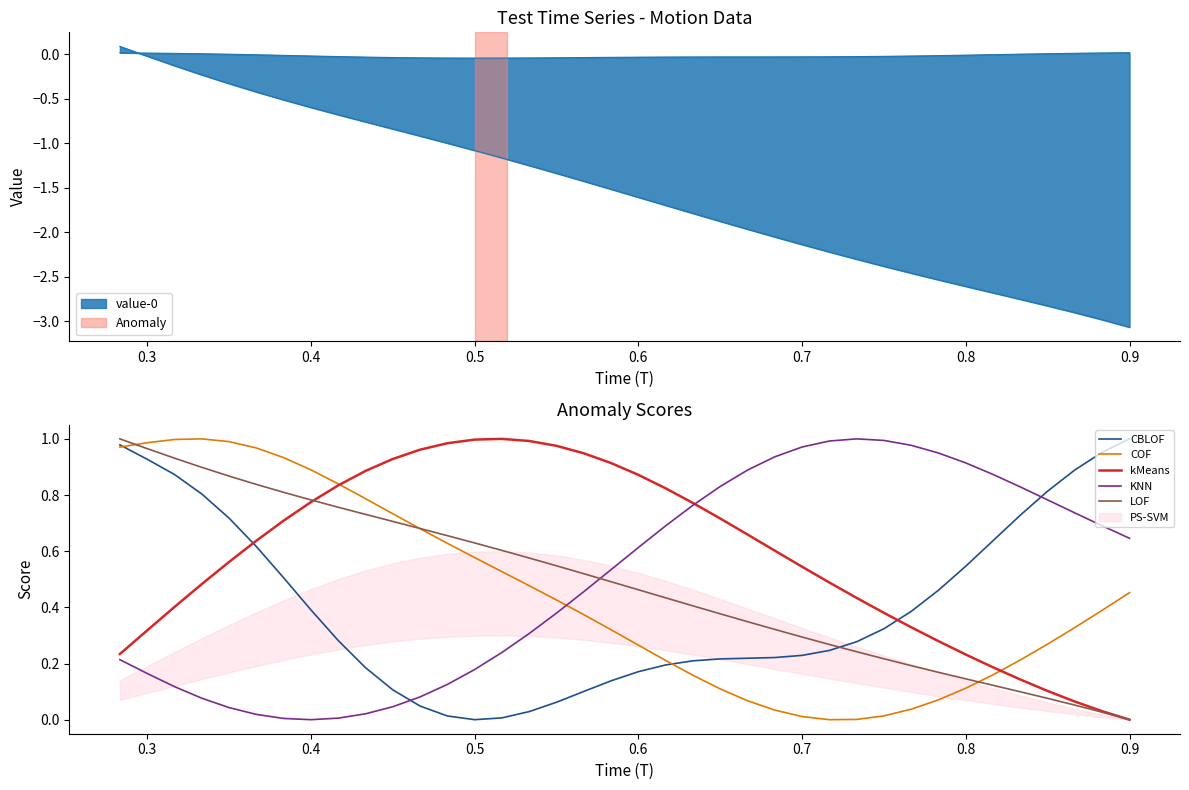

What is the average value of the head series?

0.4